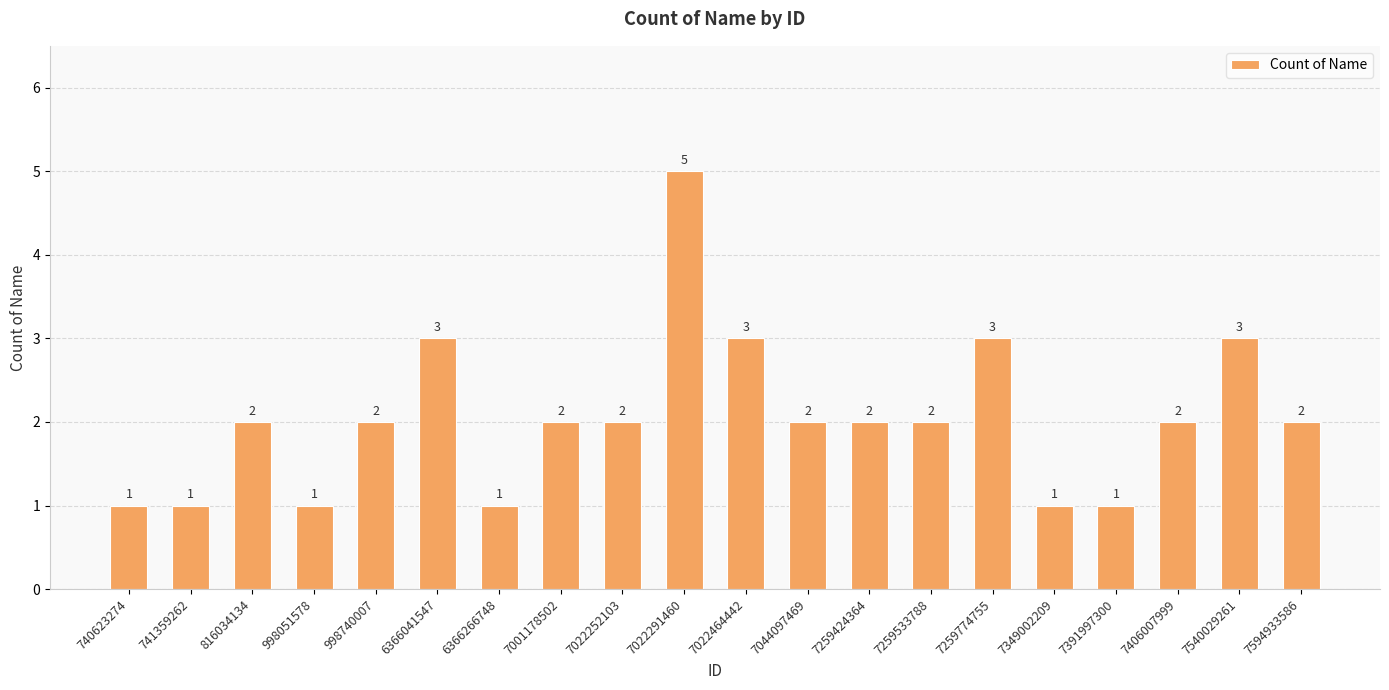

How many values are below 2?

6